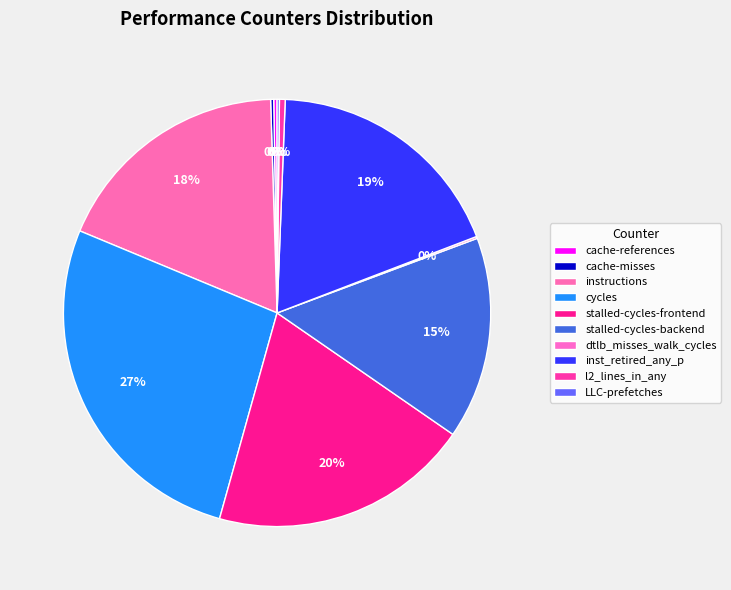

Between cycles and cache-references, which is larger?

cycles